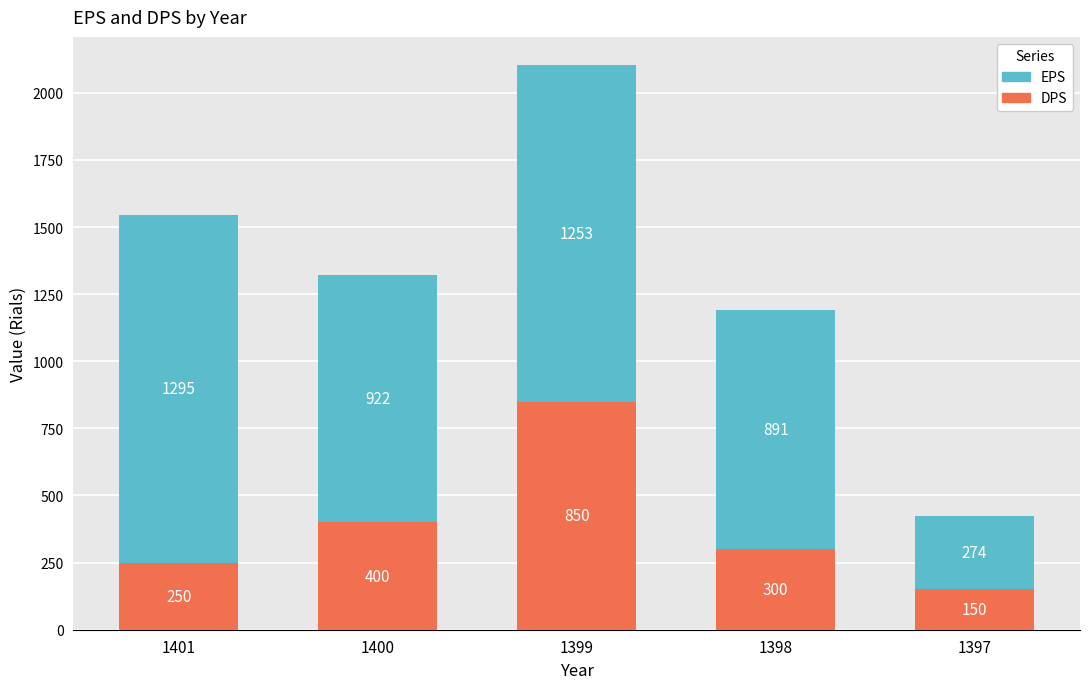

Rank the categories by DPS value from highest to lowest.

1399, 1400, 1398, 1401, 1397